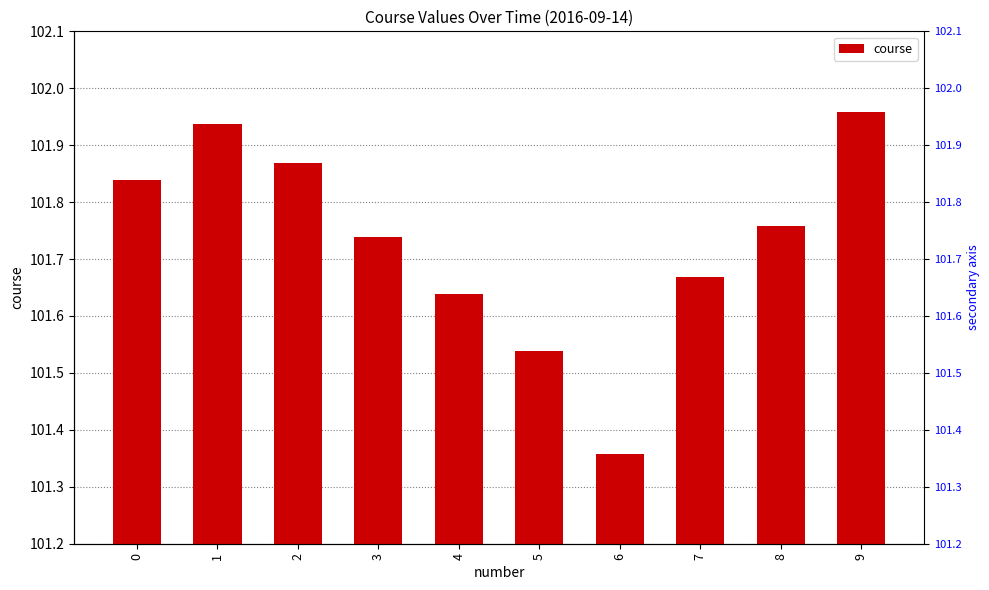

Does the chart contain any negative values?

No